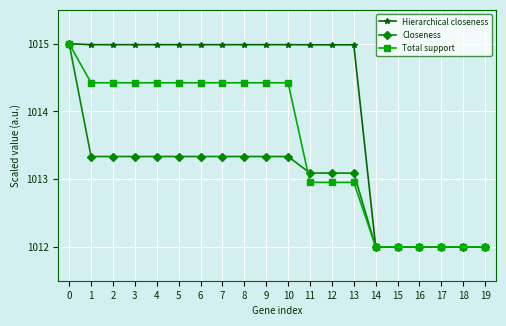

Which series changed the most between 11 and 18?

Hierarchical closeness